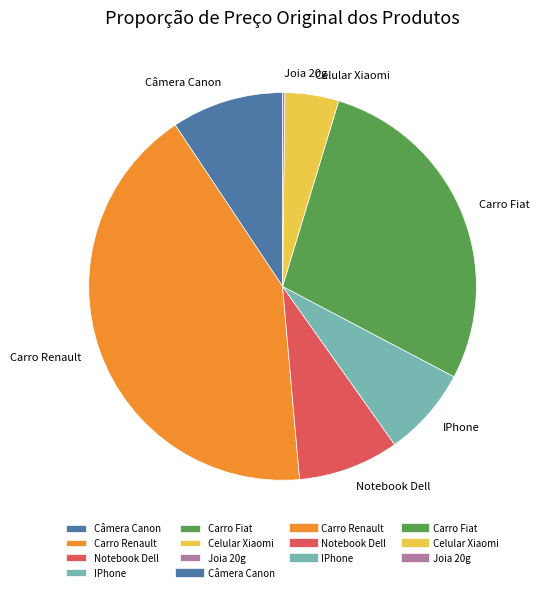

Is there any slice that represents more than half of the pie?

No